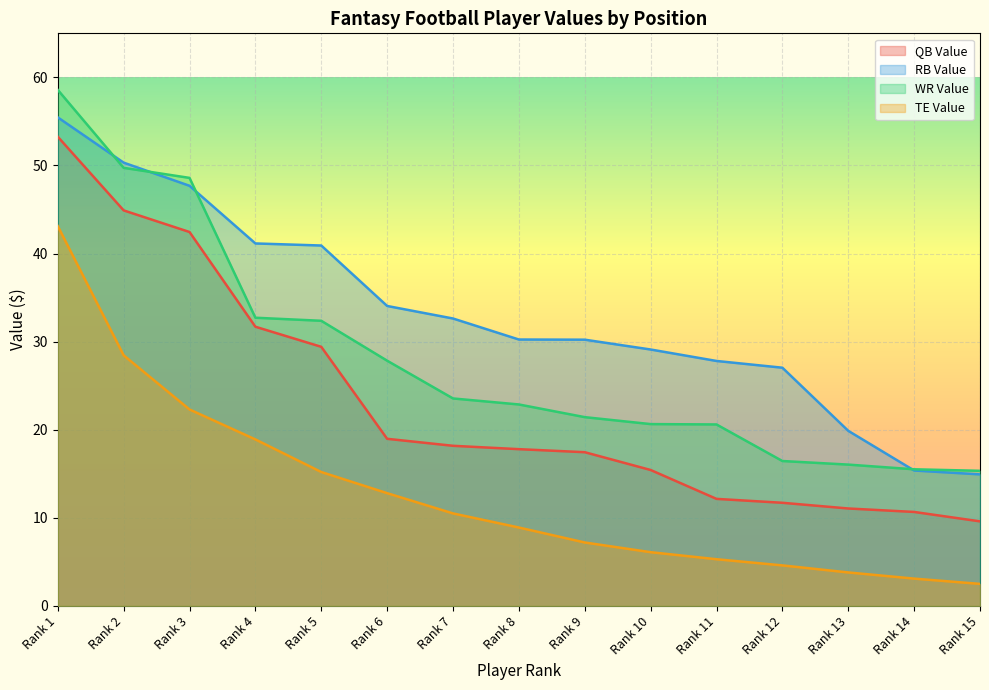

Reading right to left, extract all data points from this chart.

QB Value: Rank 15=9.6	Rank 14=10.7	Rank 13=11.1	Rank 12=11.7	Rank 11=12.2	Rank 10=15.4	Rank 9=17.4	Rank 8=17.8	Rank 7=18.2	Rank 6=19.0	Rank 5=29.4	Rank 4=31.7	Rank 3=42.4	Rank 2=44.9	Rank 1=53.3
RB Value: Rank 15=14.9	Rank 14=15.4	Rank 13=19.9	Rank 12=27.0	Rank 11=27.8	Rank 10=29.1	Rank 9=30.2	Rank 8=30.2	Rank 7=32.6	Rank 6=34.0	Rank 5=40.9	Rank 4=41.1	Rank 3=47.7	Rank 2=50.3	Rank 1=55.5
WR Value: Rank 15=15.3	Rank 14=15.5	Rank 13=16.0	Rank 12=16.4	Rank 11=20.6	Rank 10=20.6	Rank 9=21.4	Rank 8=22.9	Rank 7=23.6	Rank 6=27.8	Rank 5=32.4	Rank 4=32.7	Rank 3=48.6	Rank 2=49.7	Rank 1=58.6
TE Value: Rank 15=2.5	Rank 14=3.1	Rank 13=3.8	Rank 12=4.6	Rank 11=5.3	Rank 10=6.1	Rank 9=7.2	Rank 8=8.9	Rank 7=10.5	Rank 6=12.8	Rank 5=15.2	Rank 4=18.9	Rank 3=22.3	Rank 2=28.4	Rank 1=43.1